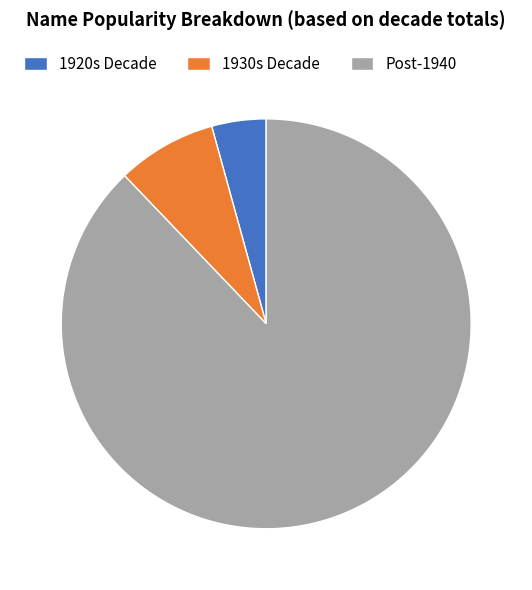

Approximately how many times larger is the value at Post-1940 compared to 1920s Decade?

20.5